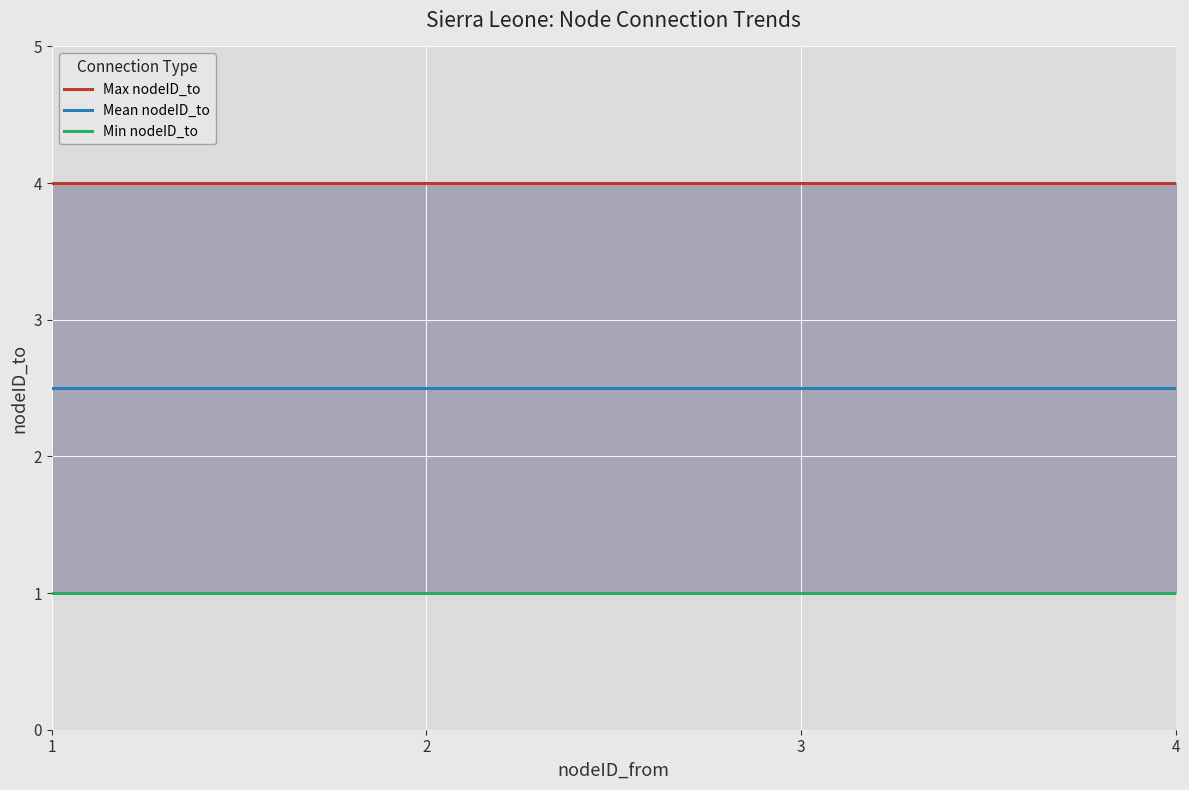

At which category is the sum across all series the highest?

1